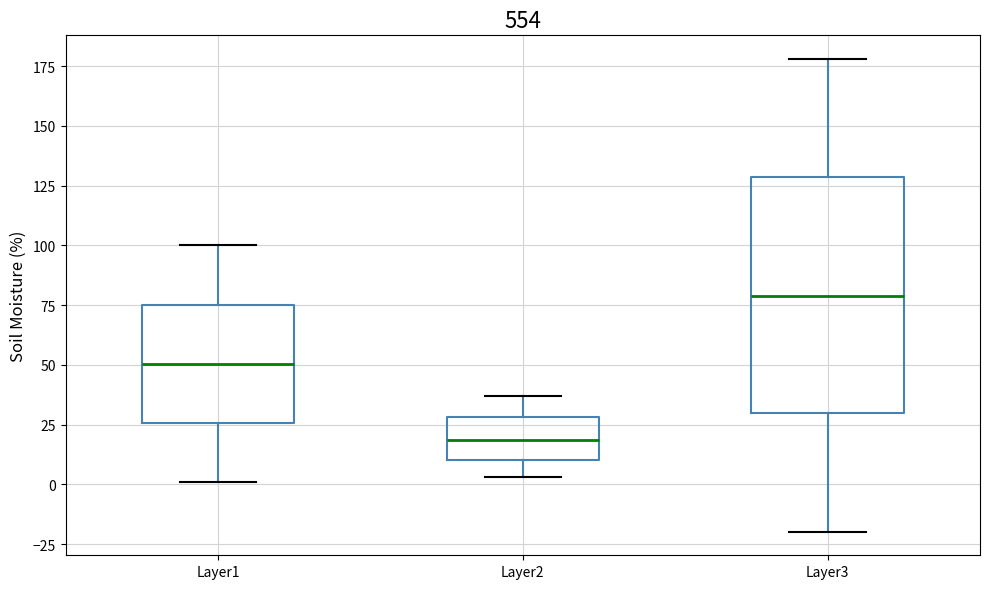

Reading left to right, transcribe this box plot: for each box, give where its median line is, the range the box spans, and where its two whiskers end, as read against the y-axis. The values are not printed on the chart, so give them approximately, as read against the axis.

Layer1: median 50, box 25 to 75, whiskers 0 to 100
Layer2: median 20, box 10 to 30, whiskers 5 to 35
Layer3: median 80, box 30 to 130, whiskers -20 to 180